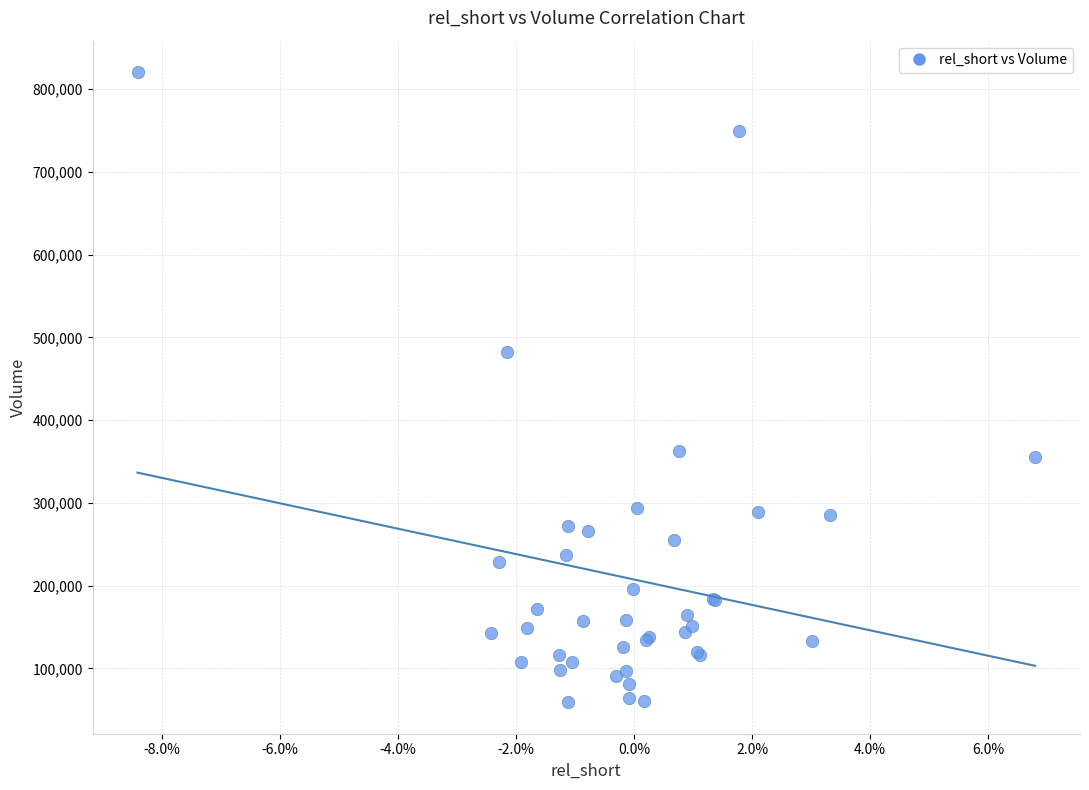

What Y value in the scatter plot is closest to 439900?

482000